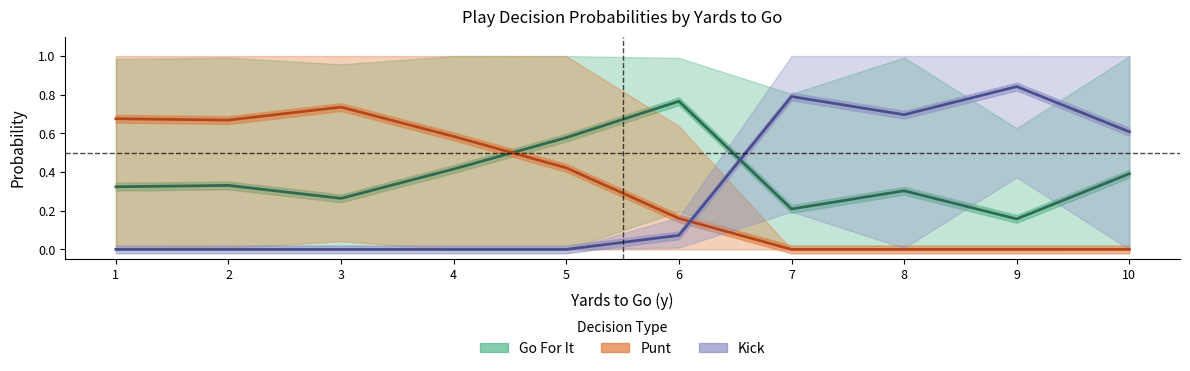

Reading left to right, what are all the values shown in this chart?

Go For It: 0.3	0.3	0.3	0.4	0.6	0.8	0.2	0.3	0.2	0.4
Punt: 0.7	0.7	0.7	0.6	0.4	0.2	0.0	0.0	0.0	0.0
Kick: 0.0	0.0	0.0	0.0	0.0	0.1	0.8	0.7	0.8	0.6